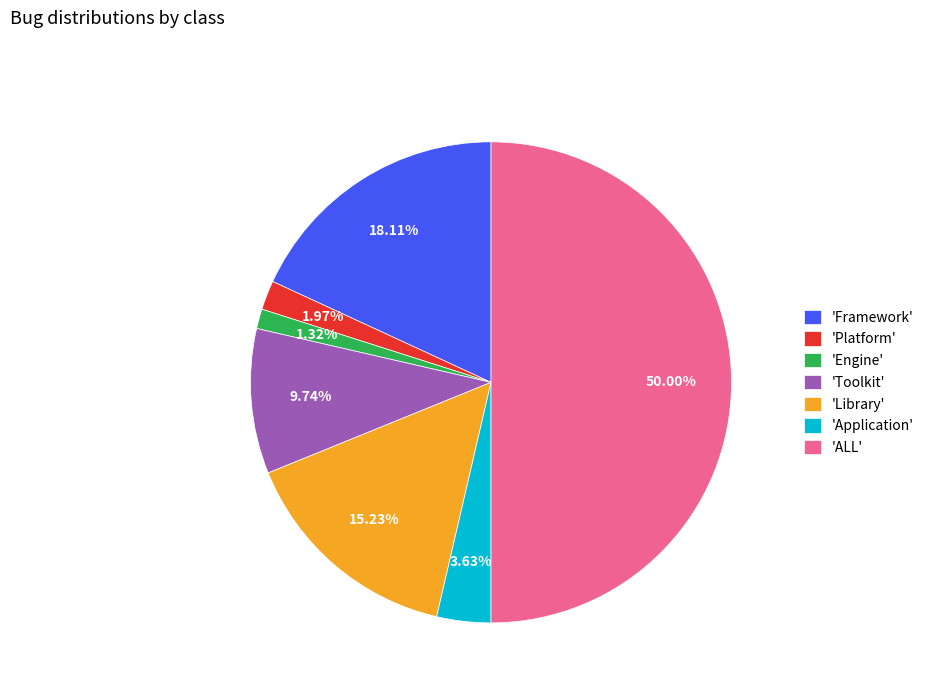

Which slice is the smallest?

'Engine'